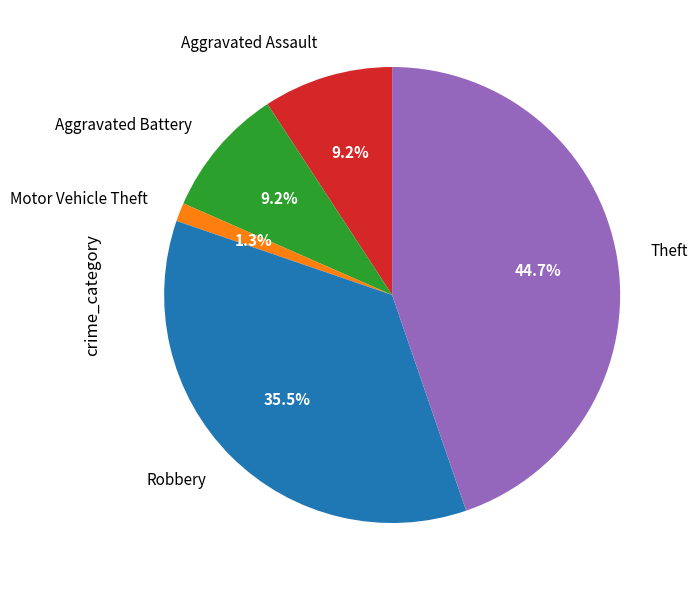

Which slice is the largest?

Theft